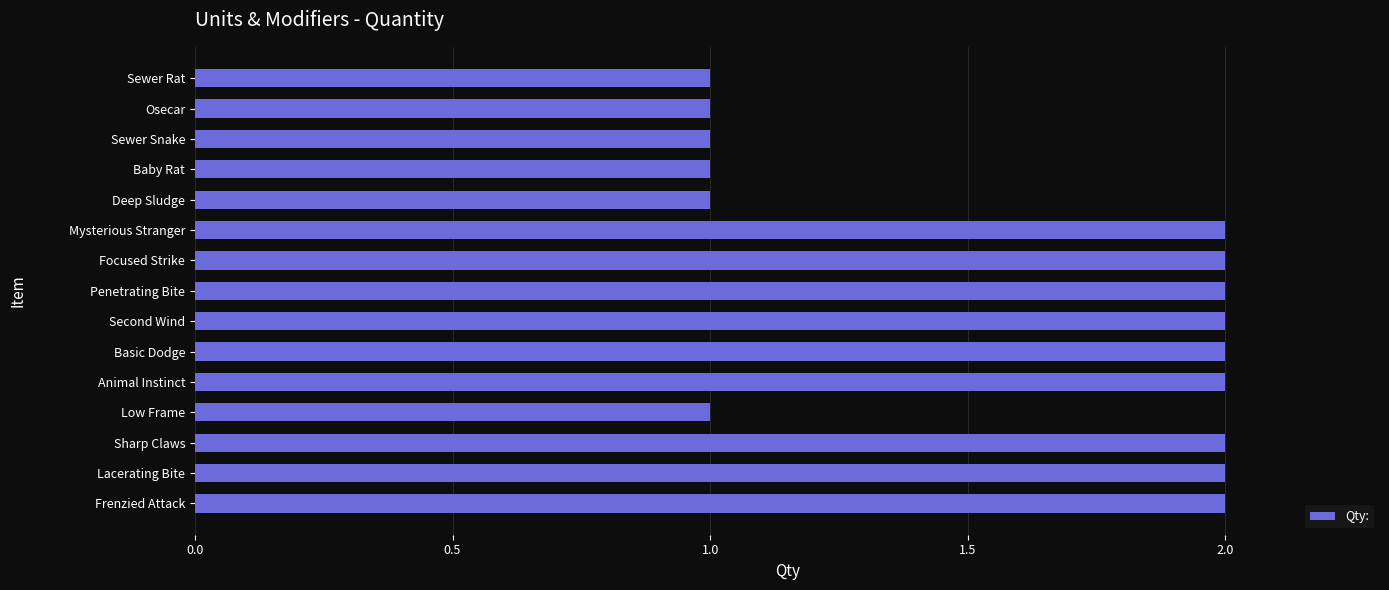

Count the values in the range 1 to 2.

15